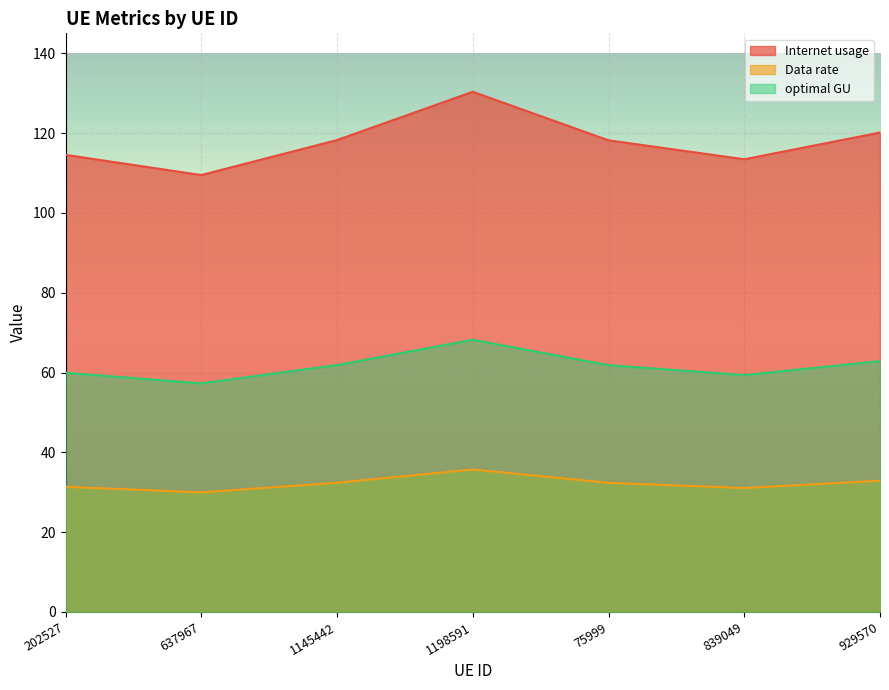

Is the value of Data rate at 839049 greater than the value of optimal GU at 202527?

No